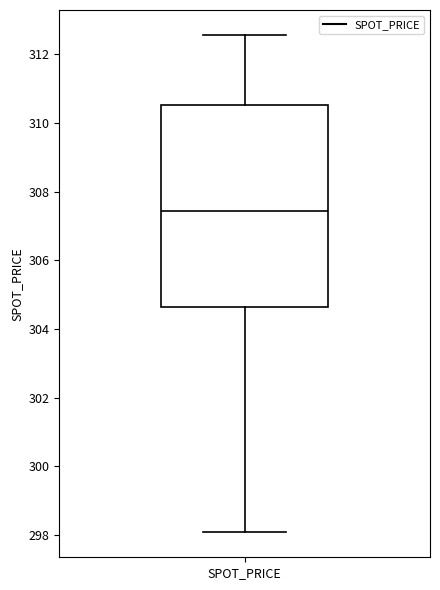

Read this box plot against the y-axis: the position of the median line, the range covered by the box, and the ends of both whiskers. The values are not printed on the chart, so give them approximately, as read against the axis.

median 307.4, box 304.6 to 310.6, whiskers 298.0 to 312.6